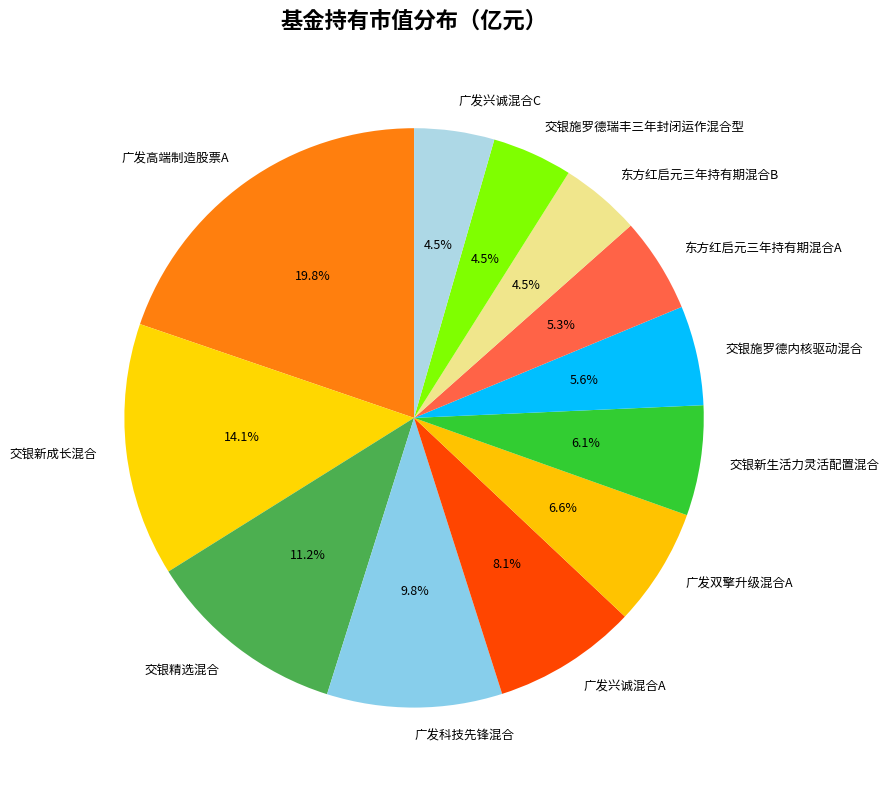

How many segments does this pie chart have?

12